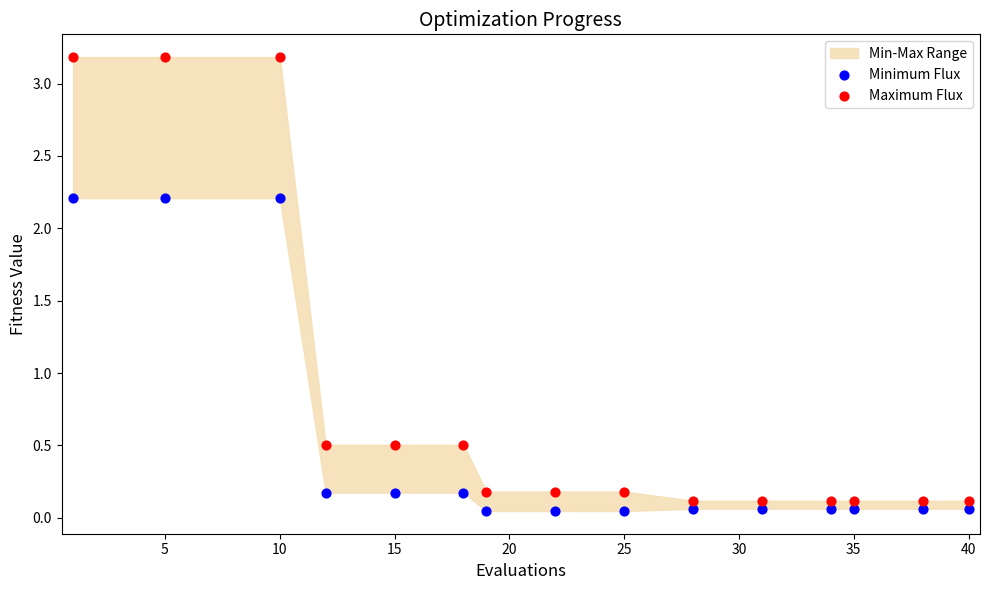

Which series has the largest Y range (max minus min)?

Maximum Flux